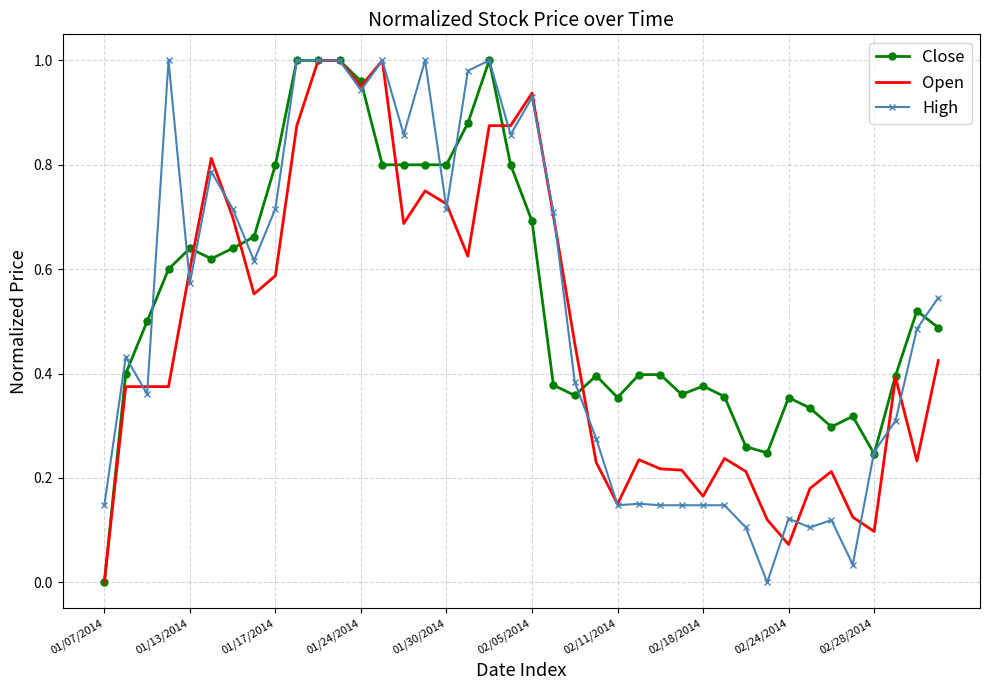

List the series in order of their overall mean, lowest first.

Open, High, Close